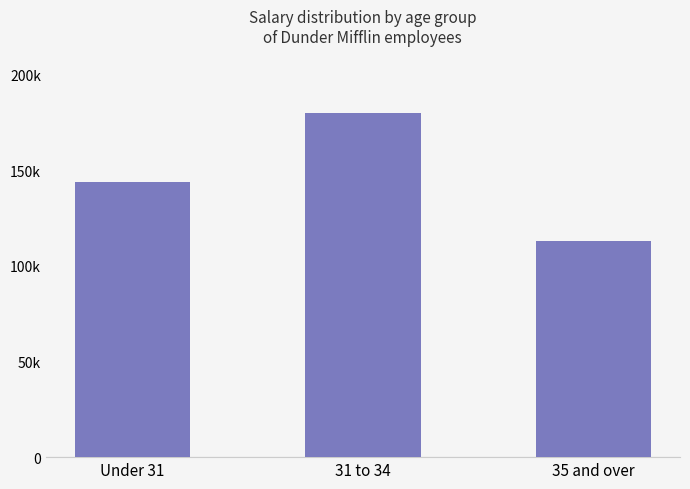

What is the sum of all values?

437000